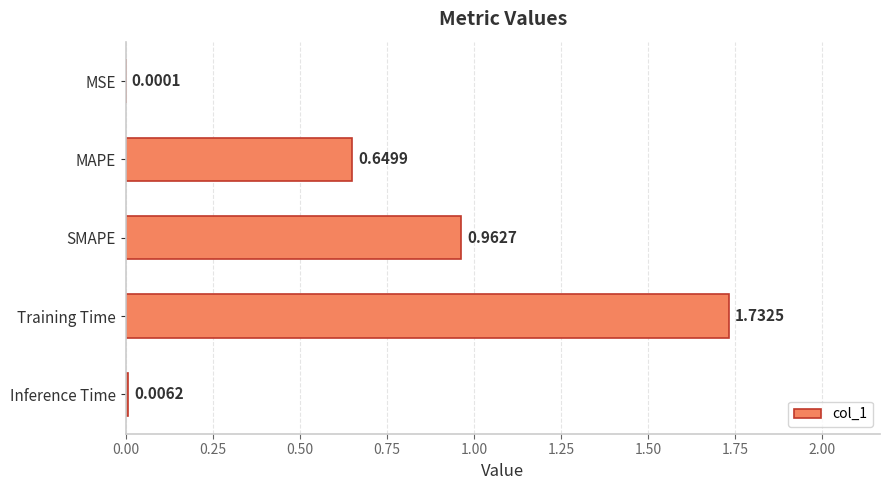

What is the change in value from SMAPE to Training Time?

+0.8